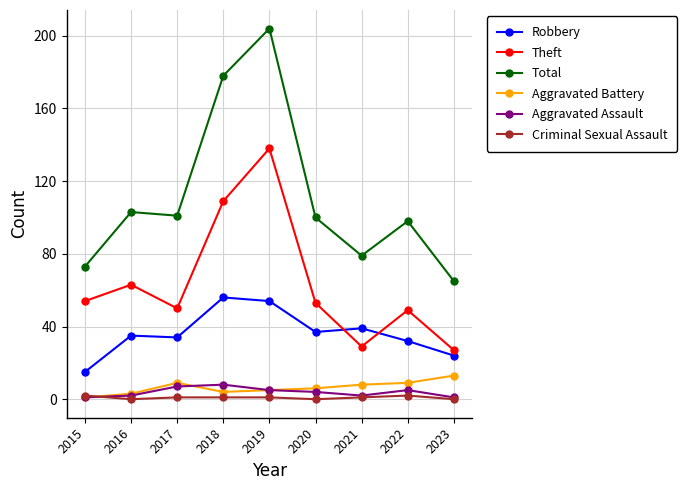

True or false: Robbery and Aggravated Assault cross at least once.

False